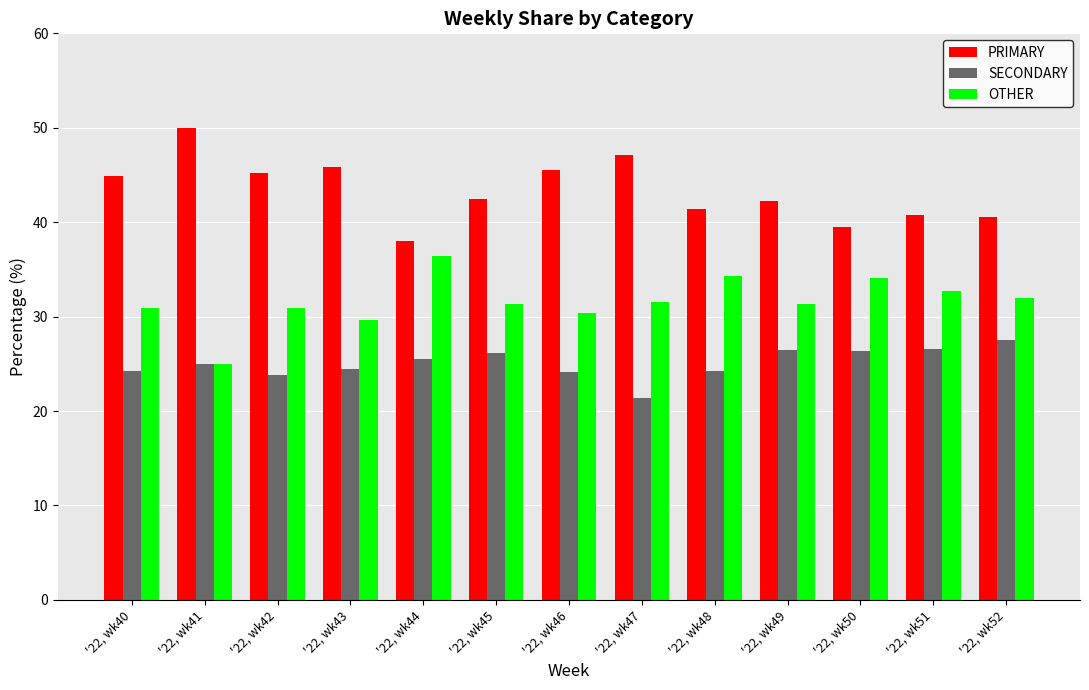

List the labels in order of OTHER value, largest first.

'22, wk44, '22, wk48, '22, wk50, '22, wk51, '22, wk52, '22, wk47, '22, wk45, '22, wk49, '22, wk42, '22, wk40, '22, wk46, '22, wk43, '22, wk41